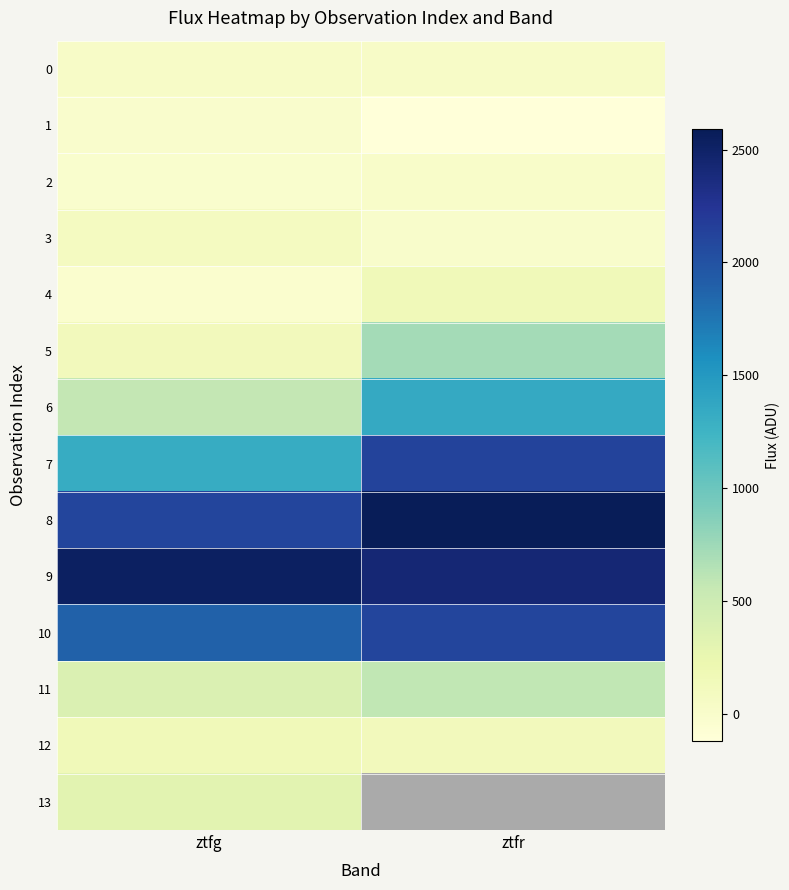

Is it true that 2 equals -37.3 at ztfg?

False